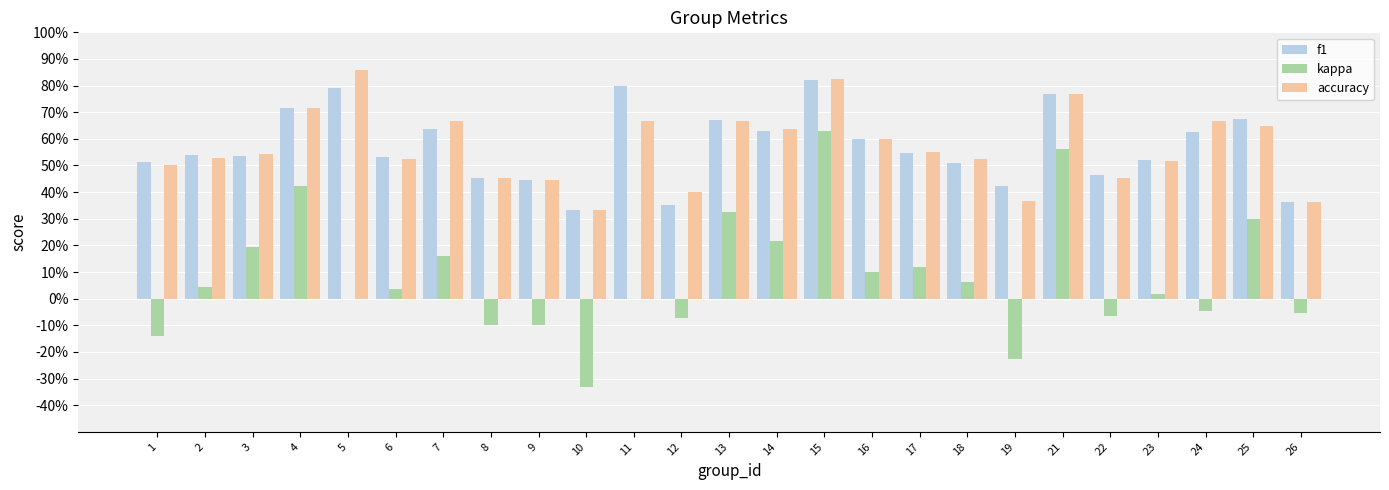

Does the chart contain stacked bars?

No